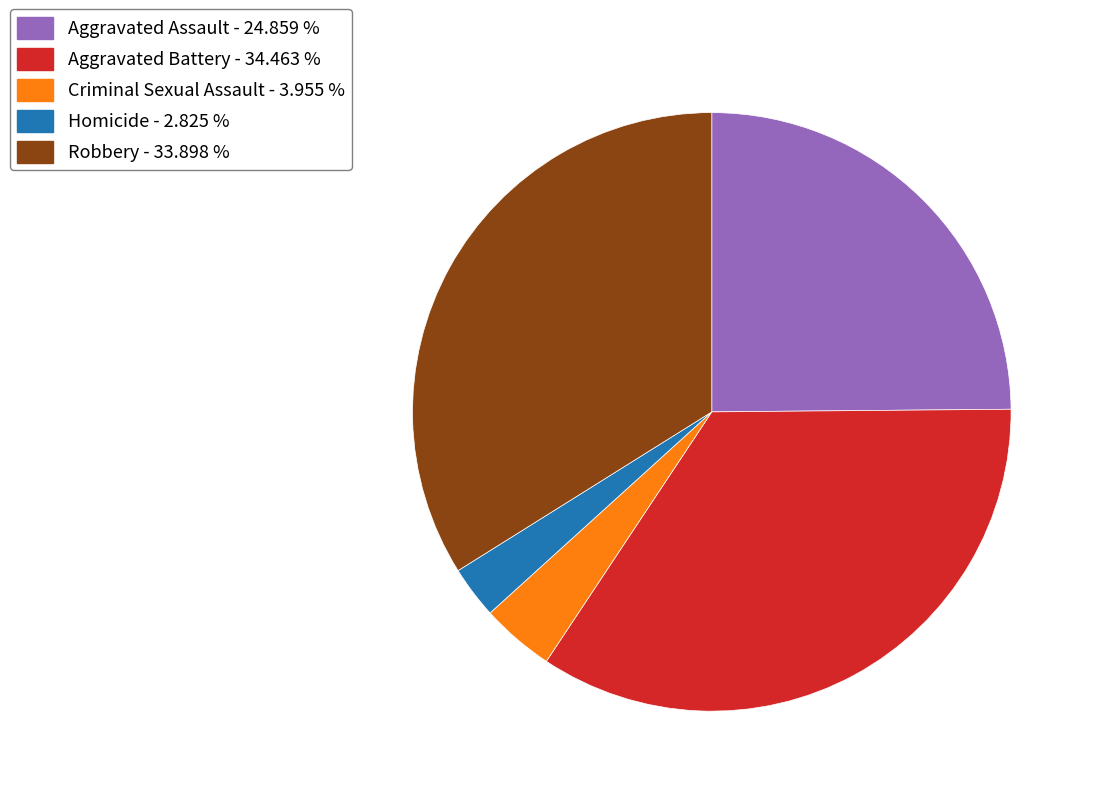

Is the sum of Aggravated Battery - 34.463 % and Criminal Sexual Assault - 3.955 % greater than half?

No